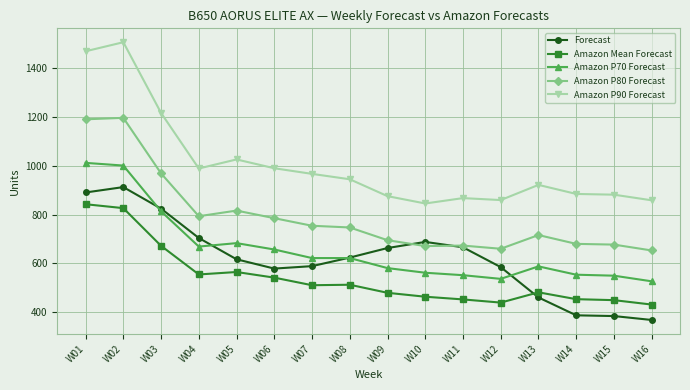

Where does the Forecast series first go above 624?

W01